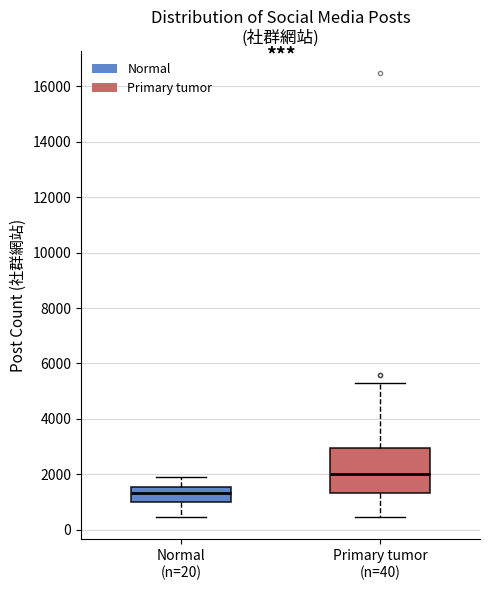

Where is the upper edge of the box for Primary tumor (n=40) on the y-axis? The values are not printed on the chart, so give them approximately, as read against the axis.

3000